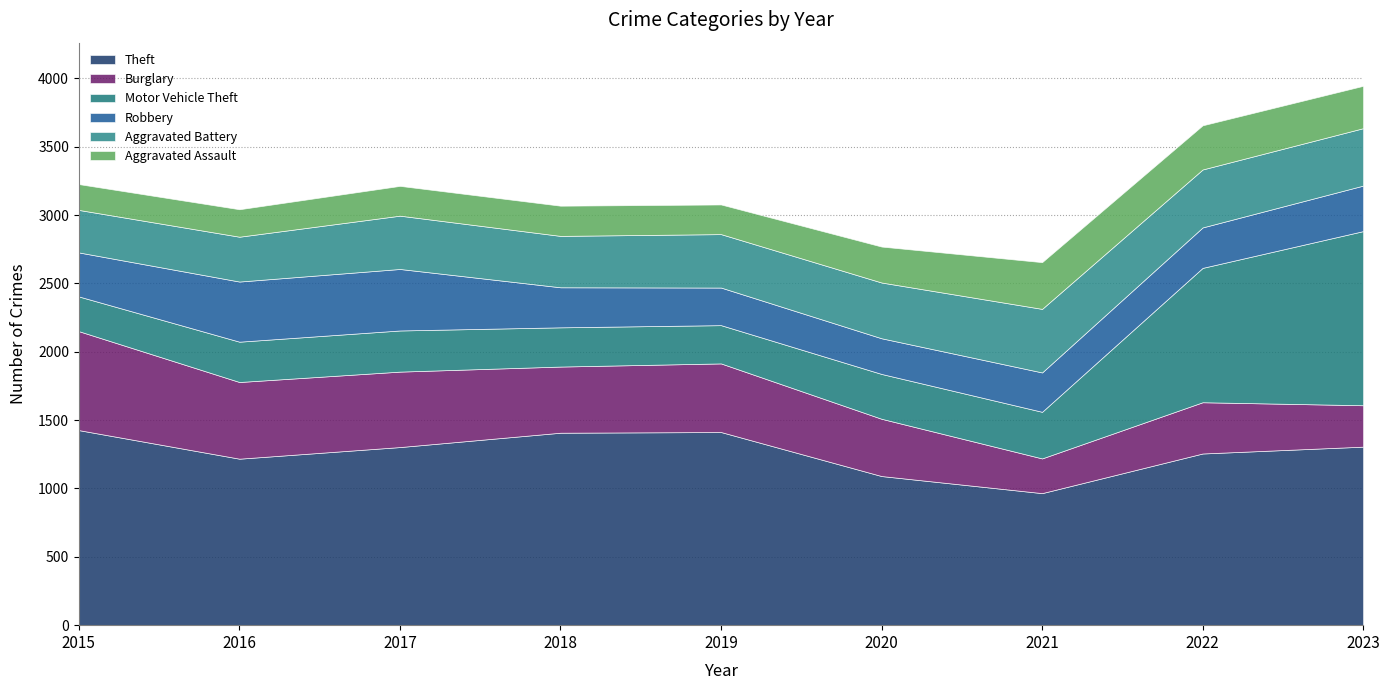

What is the value of the Theft point at the 6th from the left?

1091